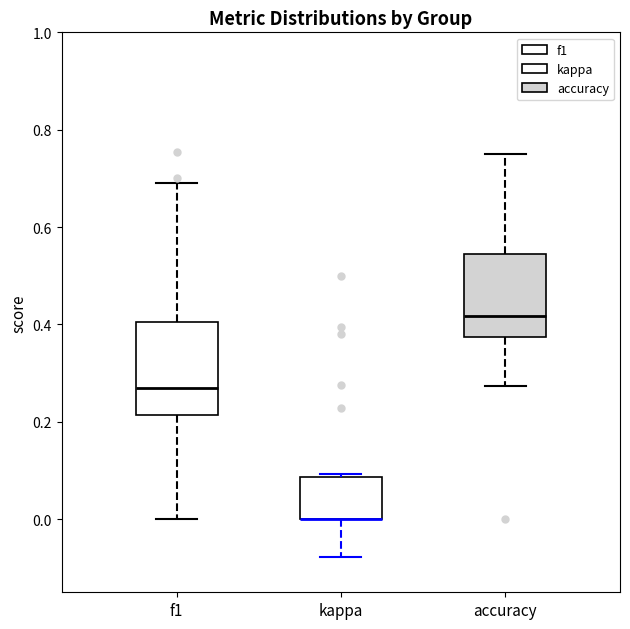

Reading left to right, read every box against the y-axis: the position of its median line, the range the box covers, and the ends of its whiskers. The values are not printed on the chart, so give them approximately, as read against the axis.

f1: median 0.28, box 0.22 to 0.40, whiskers 0.00 to 0.70
kappa: median 0.00 (drawn on the box's lower edge), box 0.00 to 0.08, whiskers -0.08 to 0.10
accuracy: median 0.42, box 0.38 to 0.54, whiskers 0.28 to 0.76